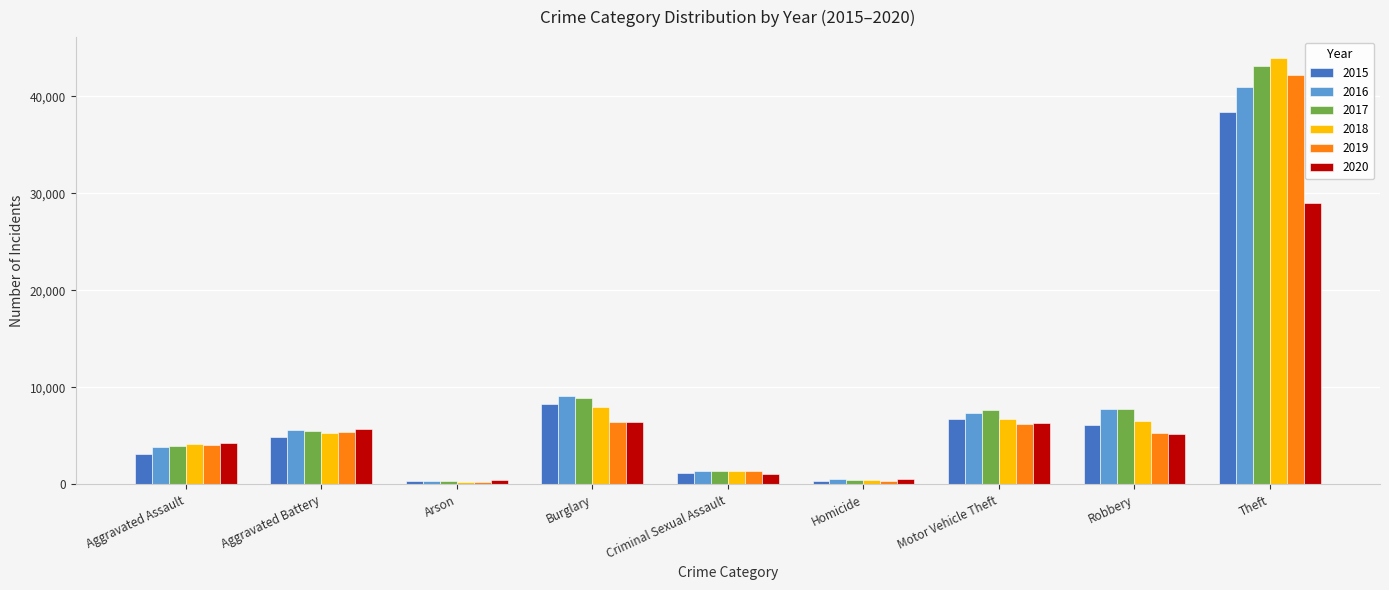

How many groups of bars are there?

9